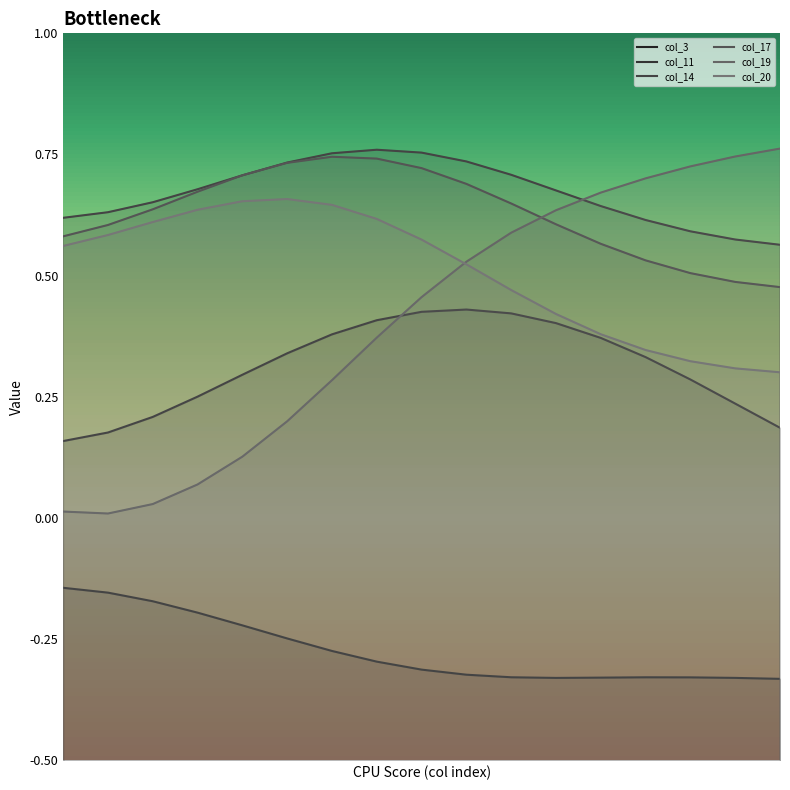

What is the total value across all series at 3?

2.1